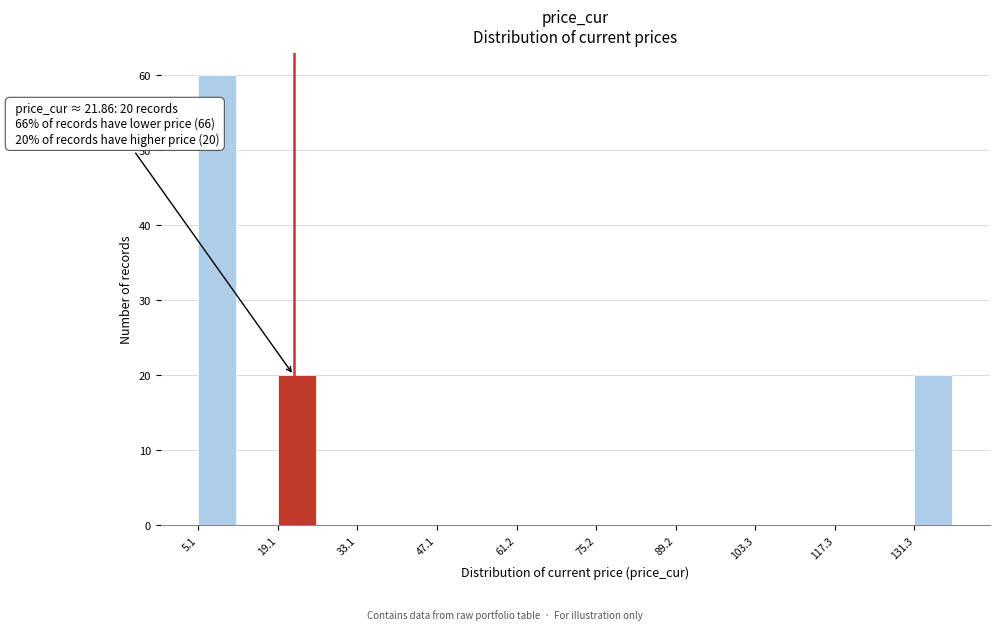

Around what value on the x-axis is the tallest bar? Give the approximate position of its centre, as read against the axis.

8